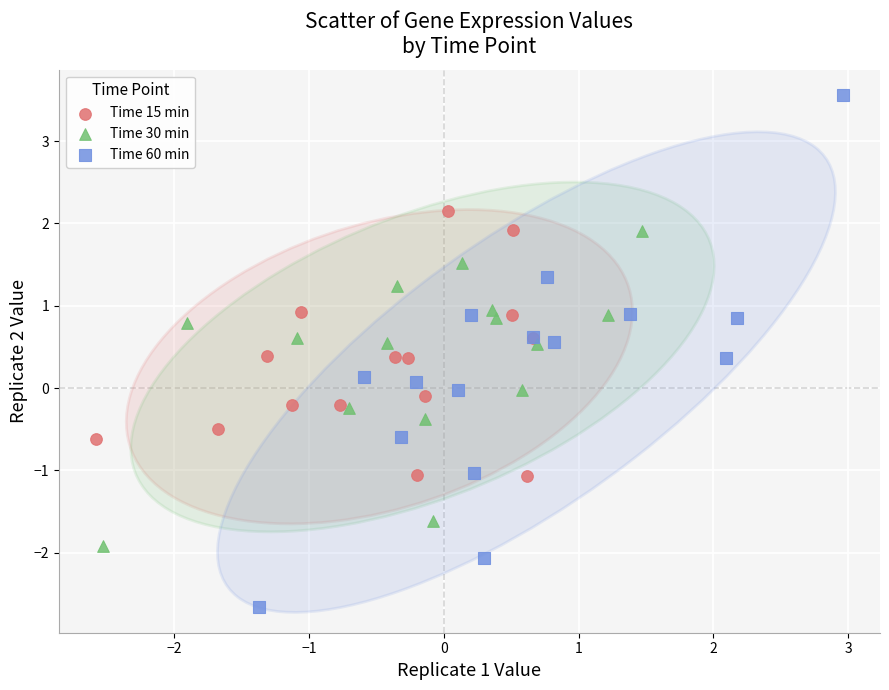

Which series reaches the maximum Y coordinate?

Time 60 min